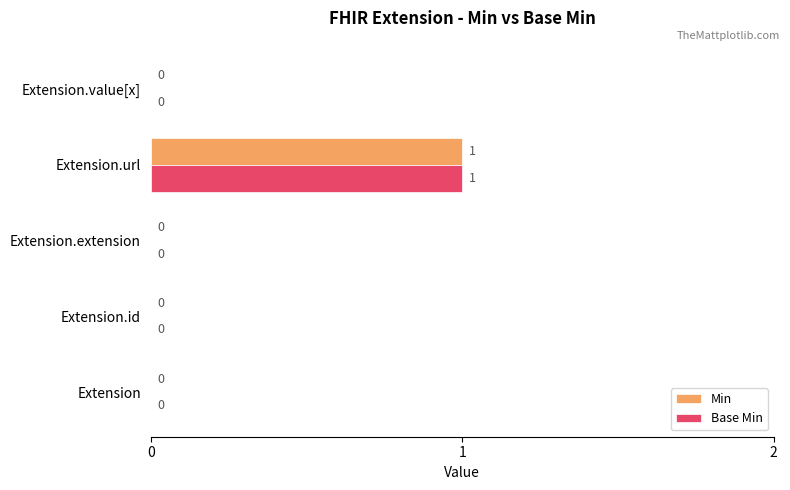

Is it true that Min equals 0 at Extension.id?

True